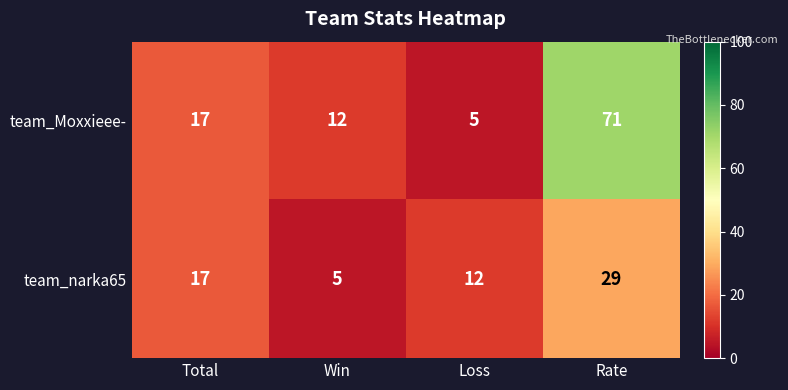

Which series changed the most between Total and Loss?

team_Moxxieee-